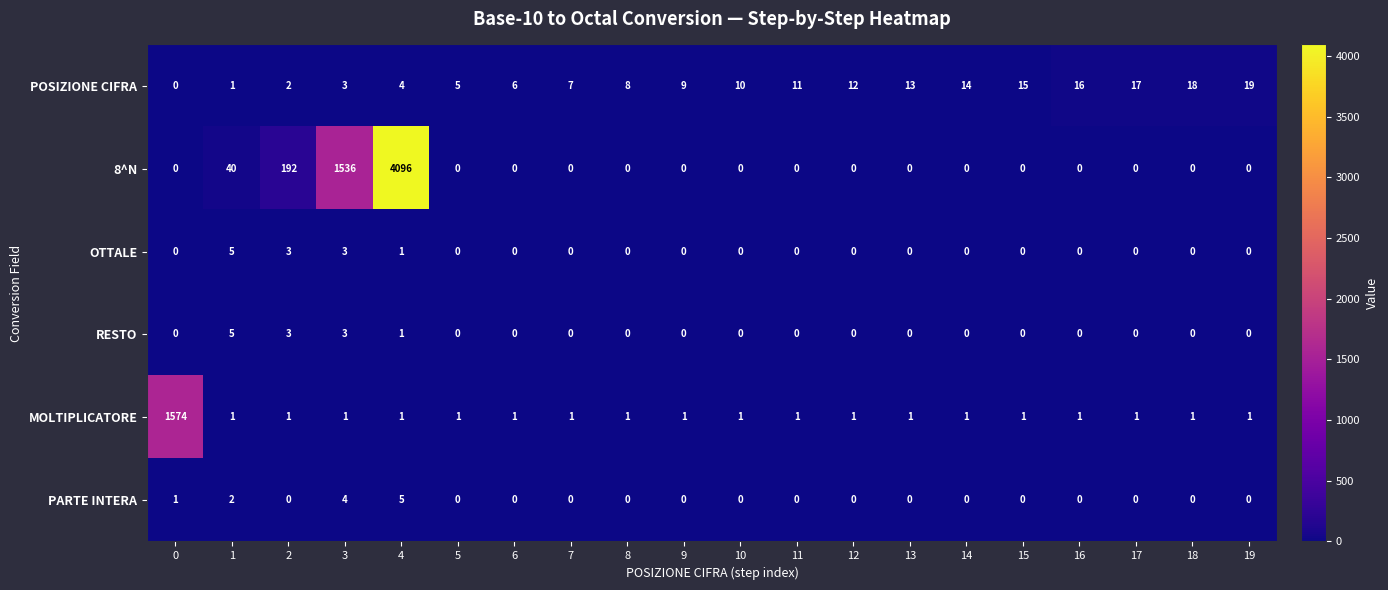

Between 0 and 2, which series saw the biggest shift?

MOLTIPLICATORE